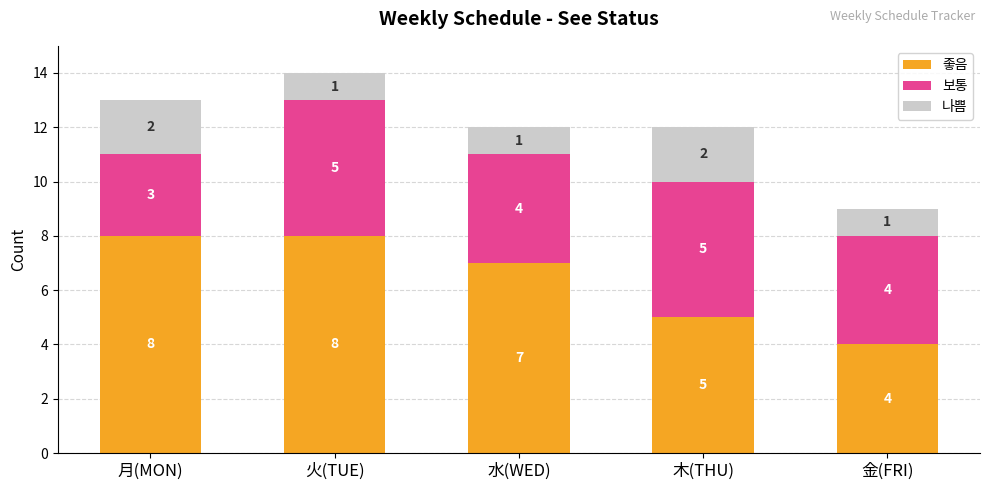

Reading left to right, transcribe the values for 좋음.

8	8	7	5	4